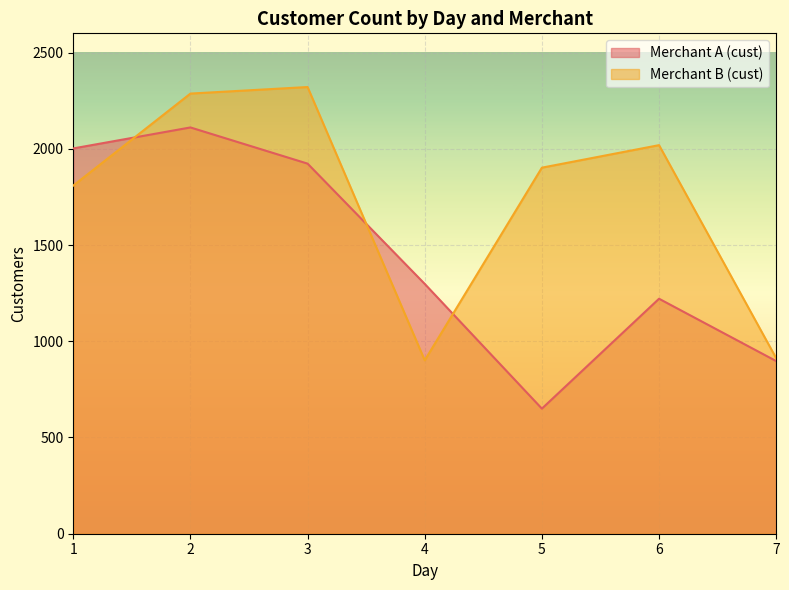

The Merchant A (cust) series shows 464 at 1. True or false?

False